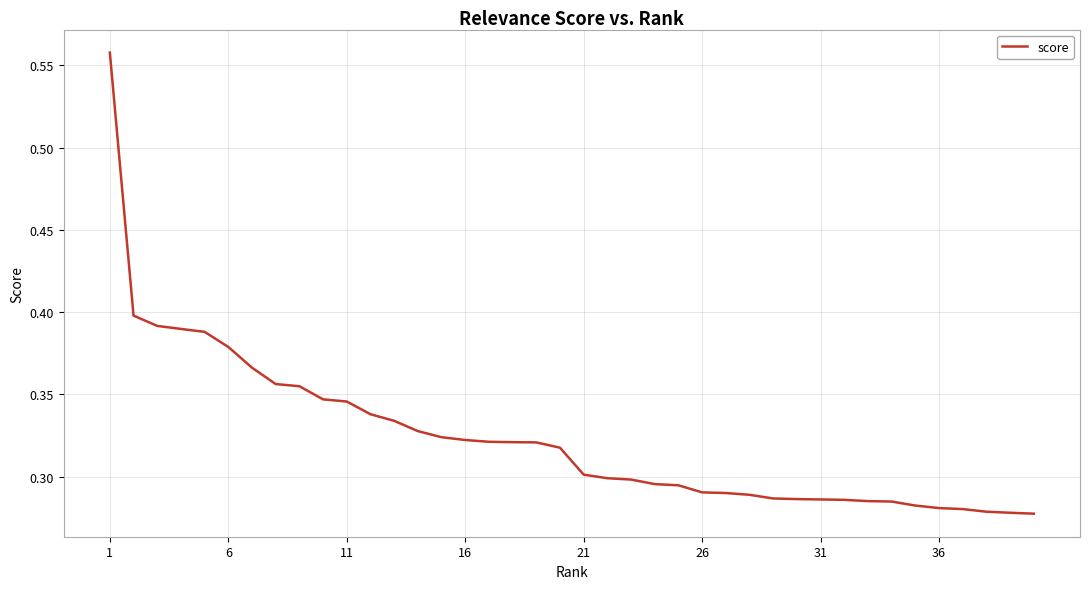

What is the difference between the second highest and minimum values?

0.1